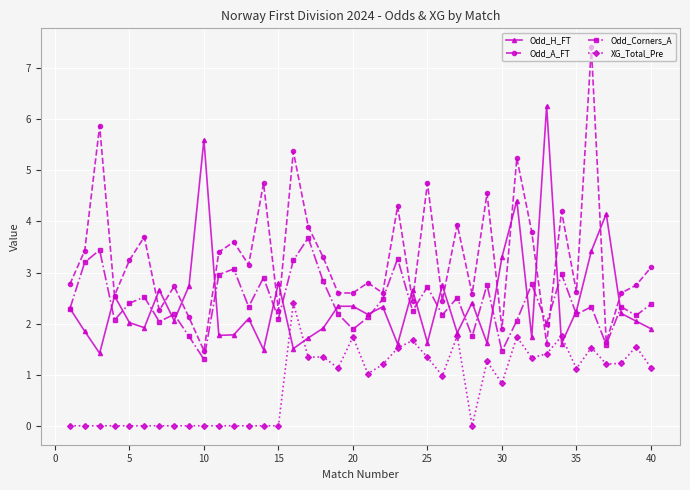

True or false: Odd_Corners_A and Odd_A_FT intersect in this chart.

True